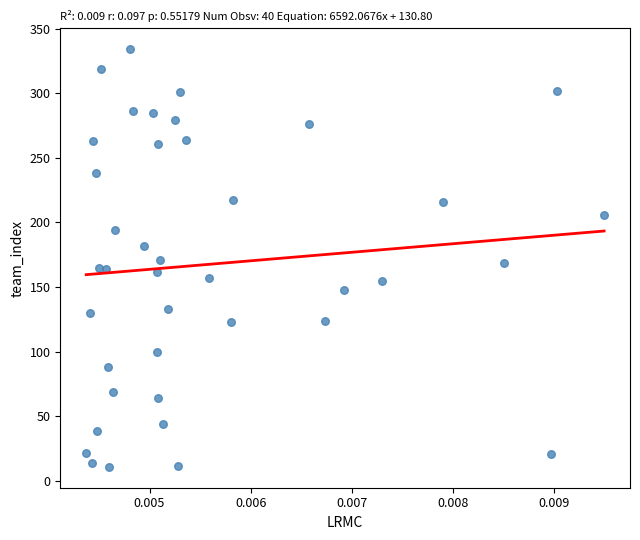

What is the range of Y values (max minus min)?

323